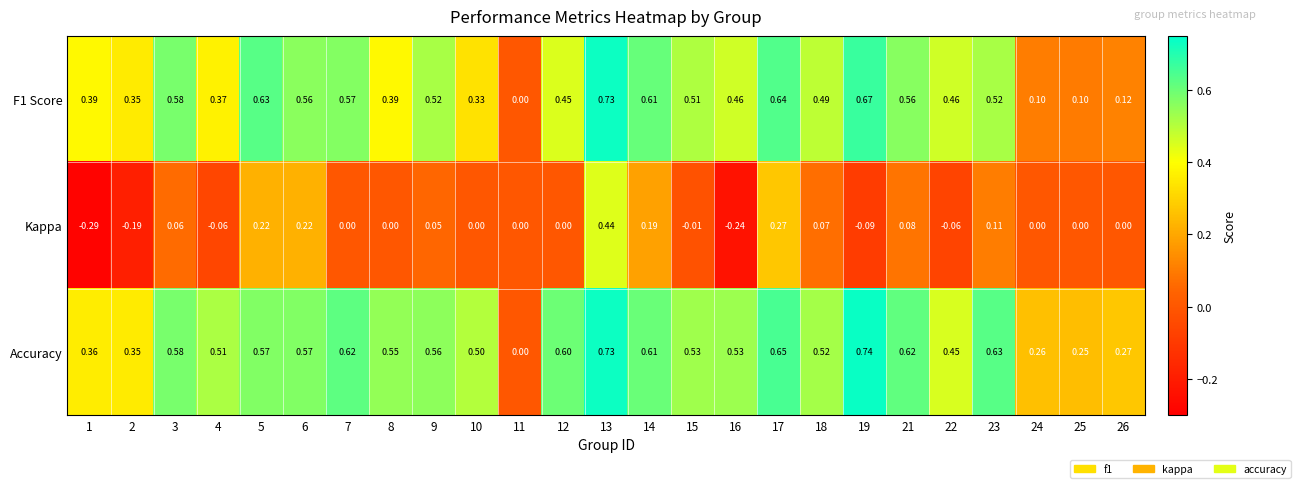

Which series has the largest total across all categories?

Accuracy